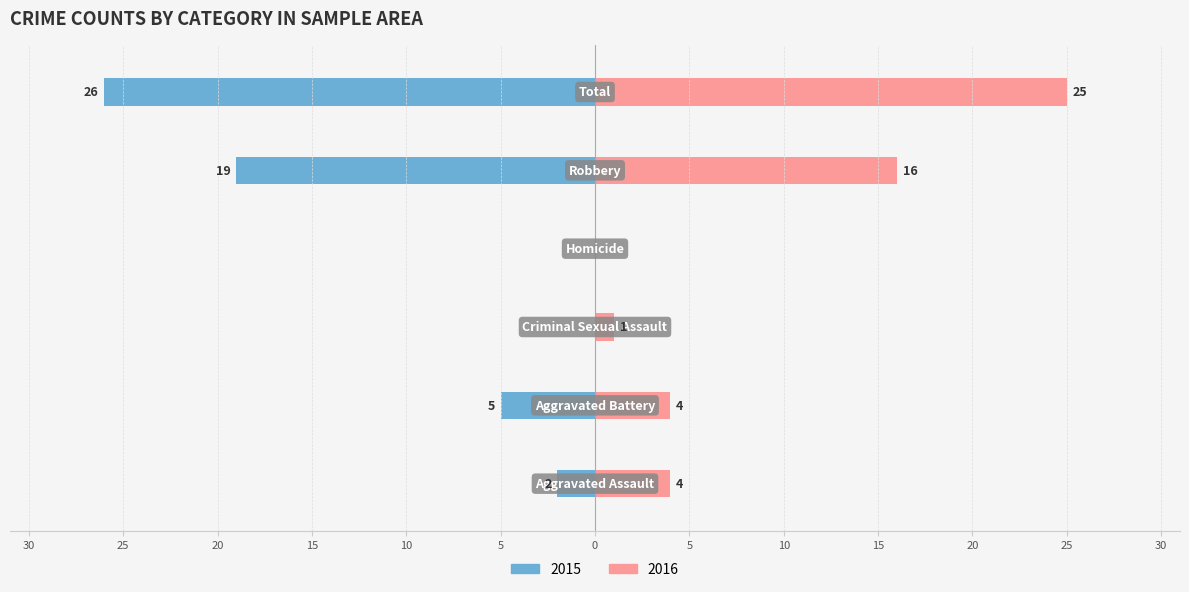

What is the average value of the Right series?

8